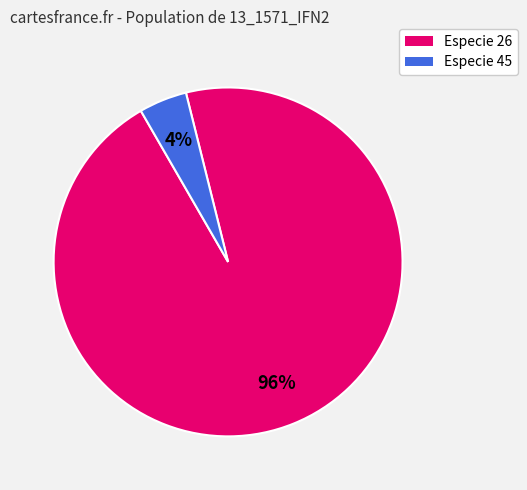

How many slices are in this pie chart?

2